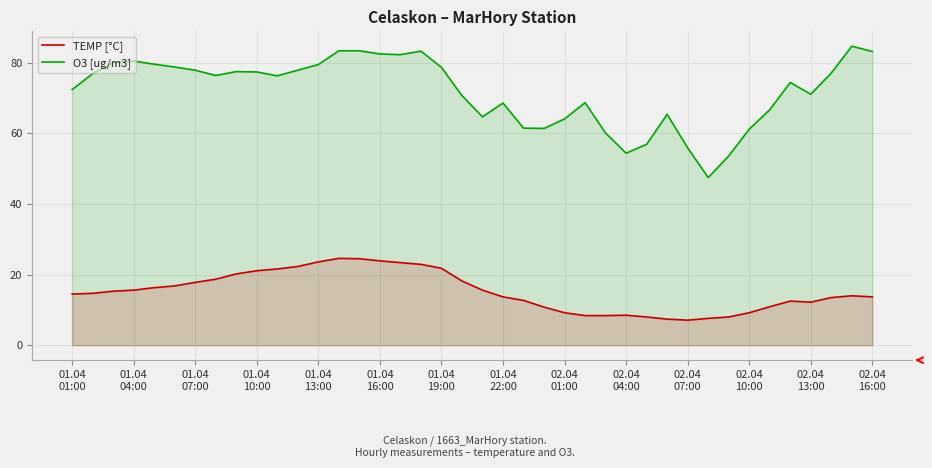

Which series has the widest spread of values?

O3 [ug/m3]